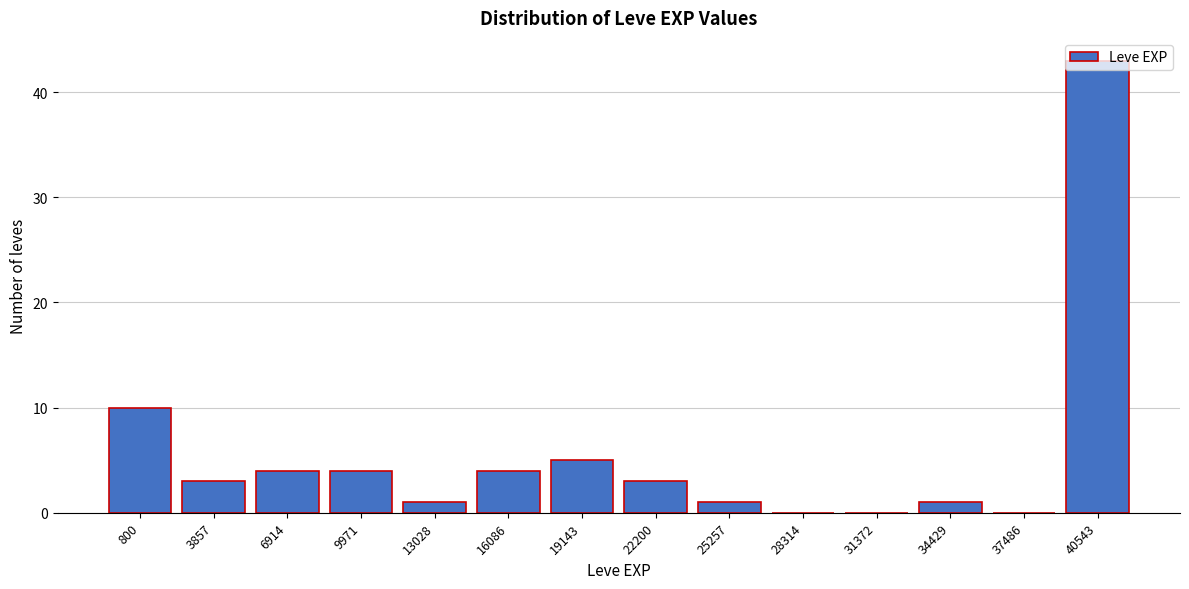

What is the approximate value at 16086?

4